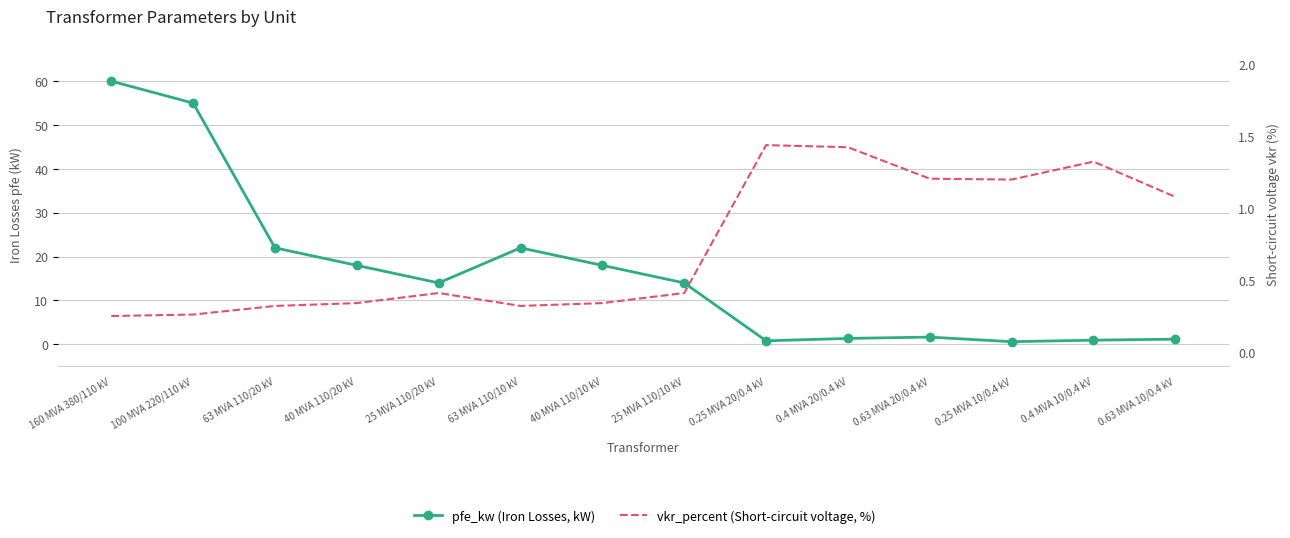

Reading left to right, extract all data points from this chart.

pfe_kw (Iron Losses, kW): 160 MVA 380/110 kV=60.0	100 MVA 220/110 kV=55.0	63 MVA 110/20 kV=22.0	40 MVA 110/20 kV=18.0	25 MVA 110/20 kV=14.0	63 MVA 110/10 kV=22.0	40 MVA 110/10 kV=18.0	25 MVA 110/10 kV=14.0	0.25 MVA 20/0.4 kV=0.8	0.4 MVA 20/0.4 kV=1.4	0.63 MVA 20/0.4 kV=1.6	0.25 MVA 10/0.4 kV=0.6	0.4 MVA 10/0.4 kV=0.9	0.63 MVA 10/0.4 kV=1.2
vkr_percent (Short-circuit voltage, %): 160 MVA 380/110 kV=0.2	100 MVA 220/110 kV=0.3	63 MVA 110/20 kV=0.3	40 MVA 110/20 kV=0.3	25 MVA 110/20 kV=0.4	63 MVA 110/10 kV=0.3	40 MVA 110/10 kV=0.3	25 MVA 110/10 kV=0.4	0.25 MVA 20/0.4 kV=1.4	0.4 MVA 20/0.4 kV=1.4	0.63 MVA 20/0.4 kV=1.2	0.25 MVA 10/0.4 kV=1.2	0.4 MVA 10/0.4 kV=1.3	0.63 MVA 10/0.4 kV=1.1